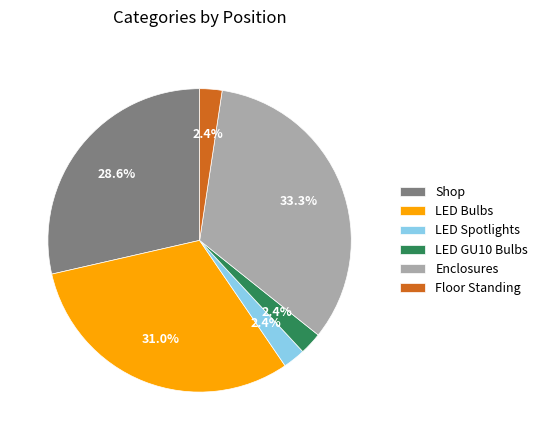

Does any single category account for the majority?

No